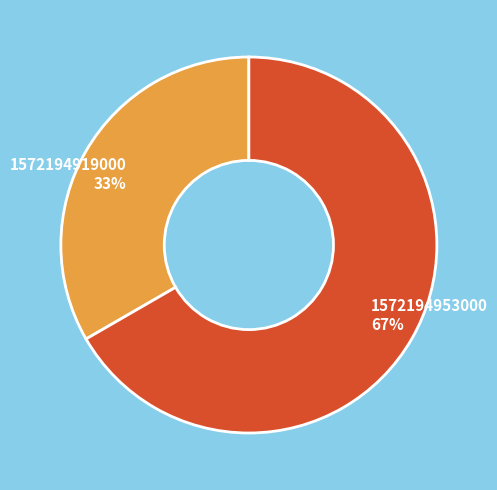

Rank the categories by value from lowest to highest.

1572194919000, 1572194953000